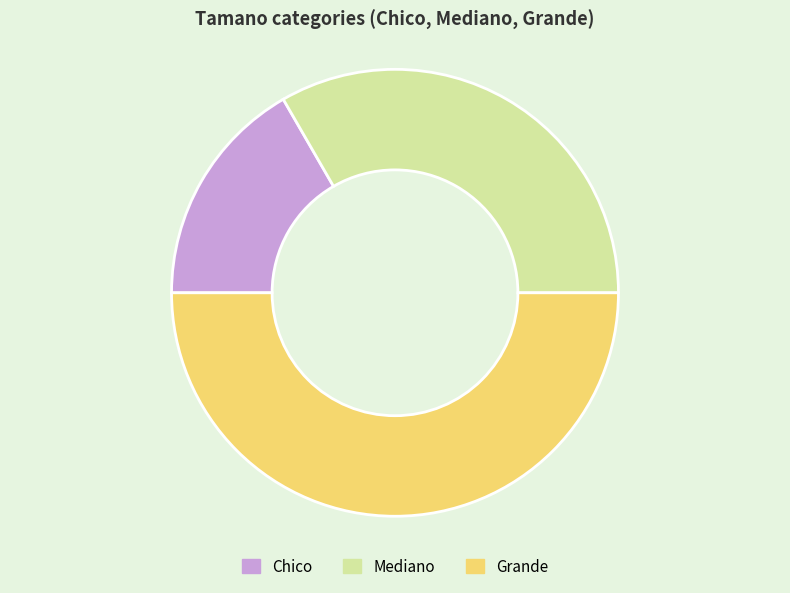

Is the sum of Mediano and Grande greater than half?

Yes